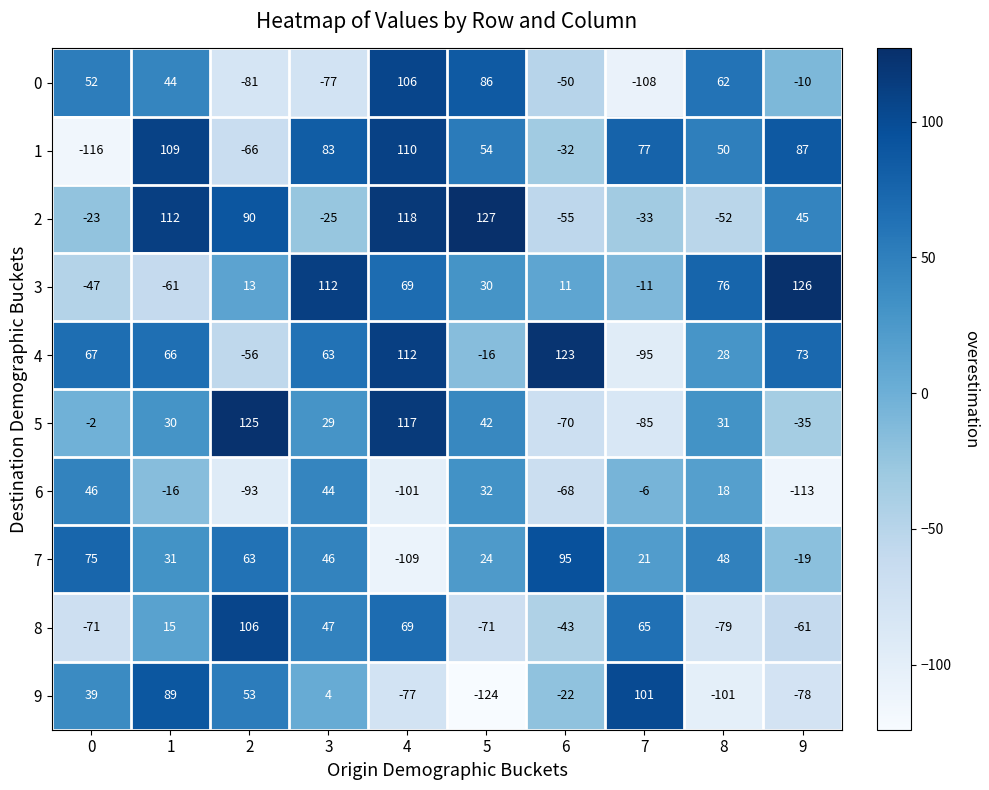

What is the maximum value for 3?

126